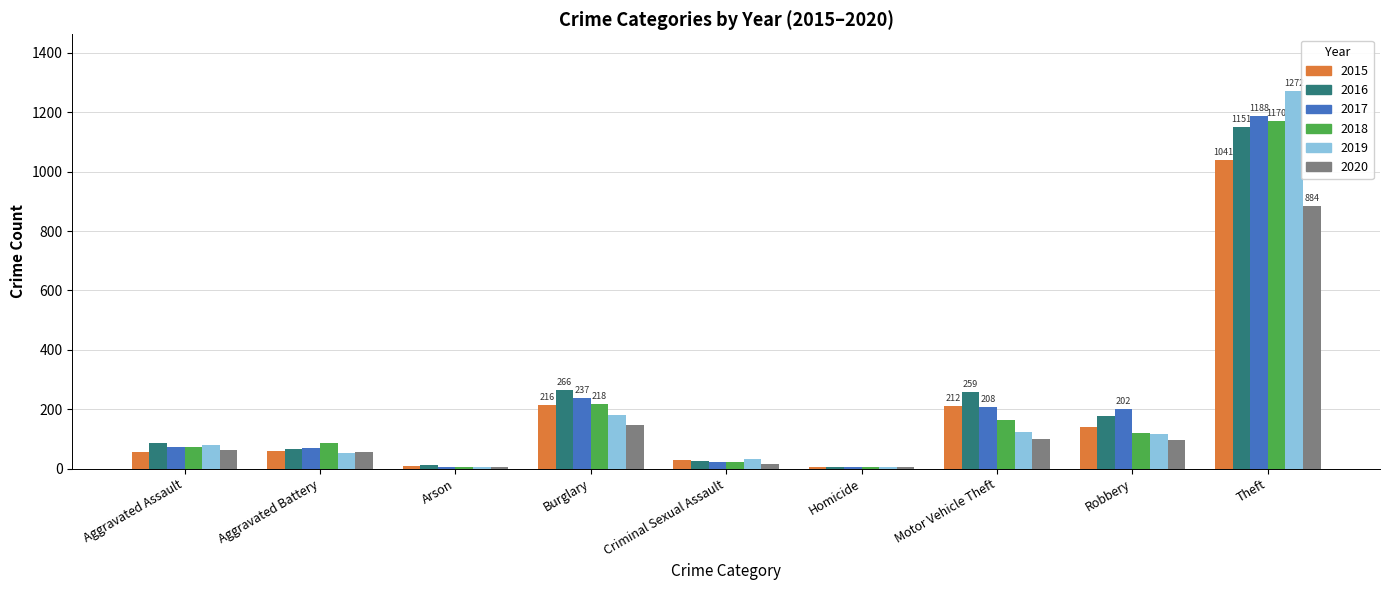

What is the total value across all series at Robbery?

853